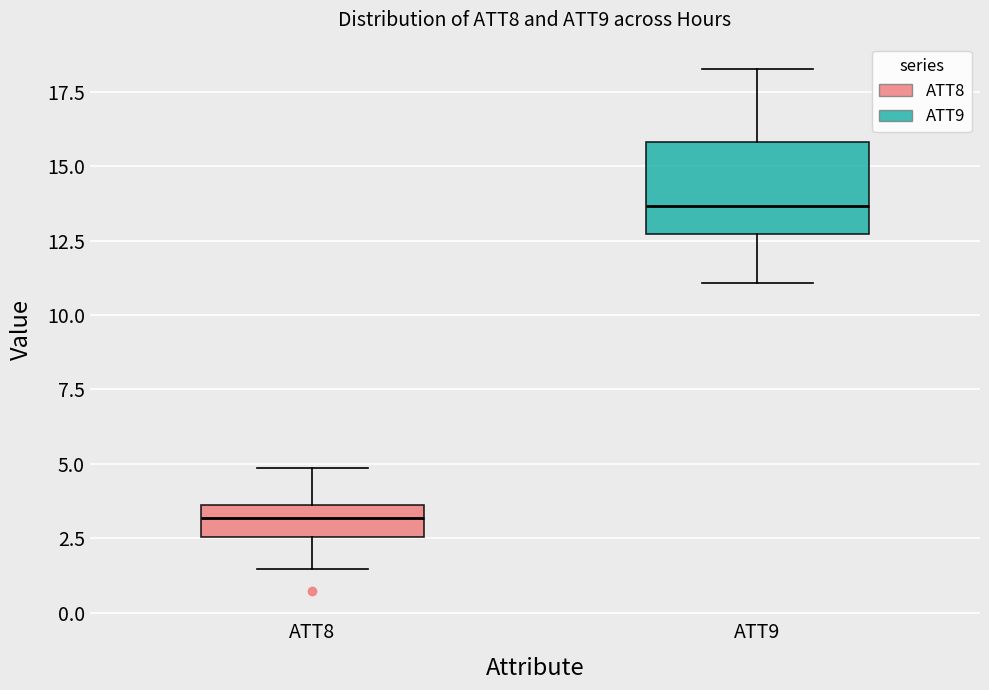

Reading left to right, transcribe this box plot: for each box, give where its median line is, the range the box spans, and where its two whiskers end, as read against the y-axis. The values are not printed on the chart, so give them approximately, as read against the axis.

ATT8: median 3.0, box 2.5 to 3.5, whiskers 1.5 to 5.0
ATT9: median 13.5, box 12.5 to 16.0, whiskers 11.0 to 18.5